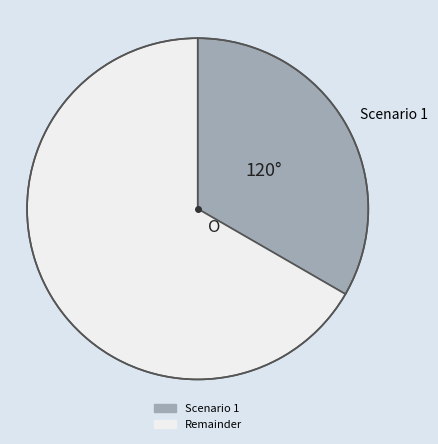

Which slice is the smallest?

Scenario 1